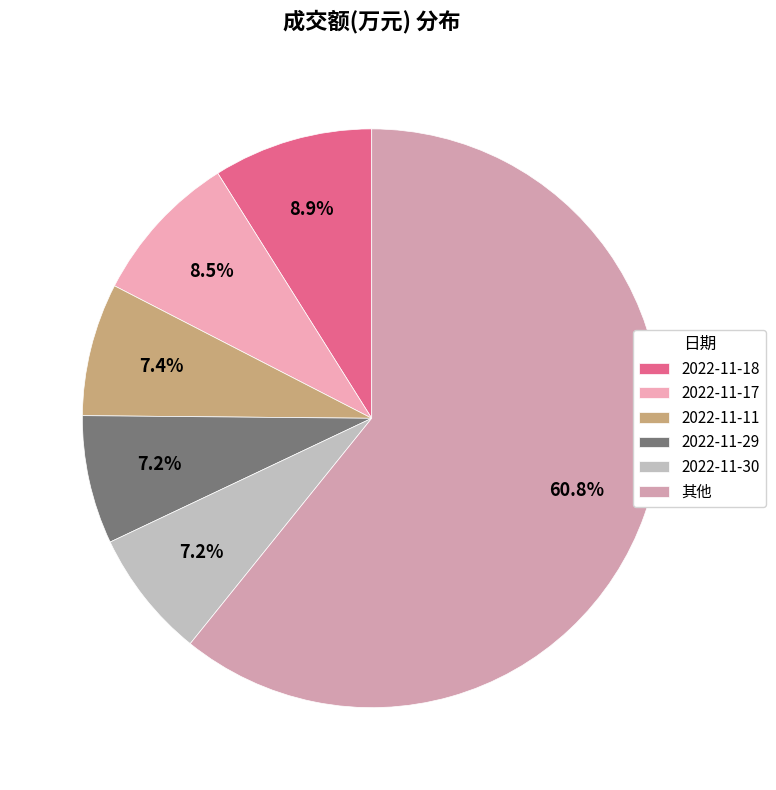

Does 2022-11-30 represent more than half of the total?

No